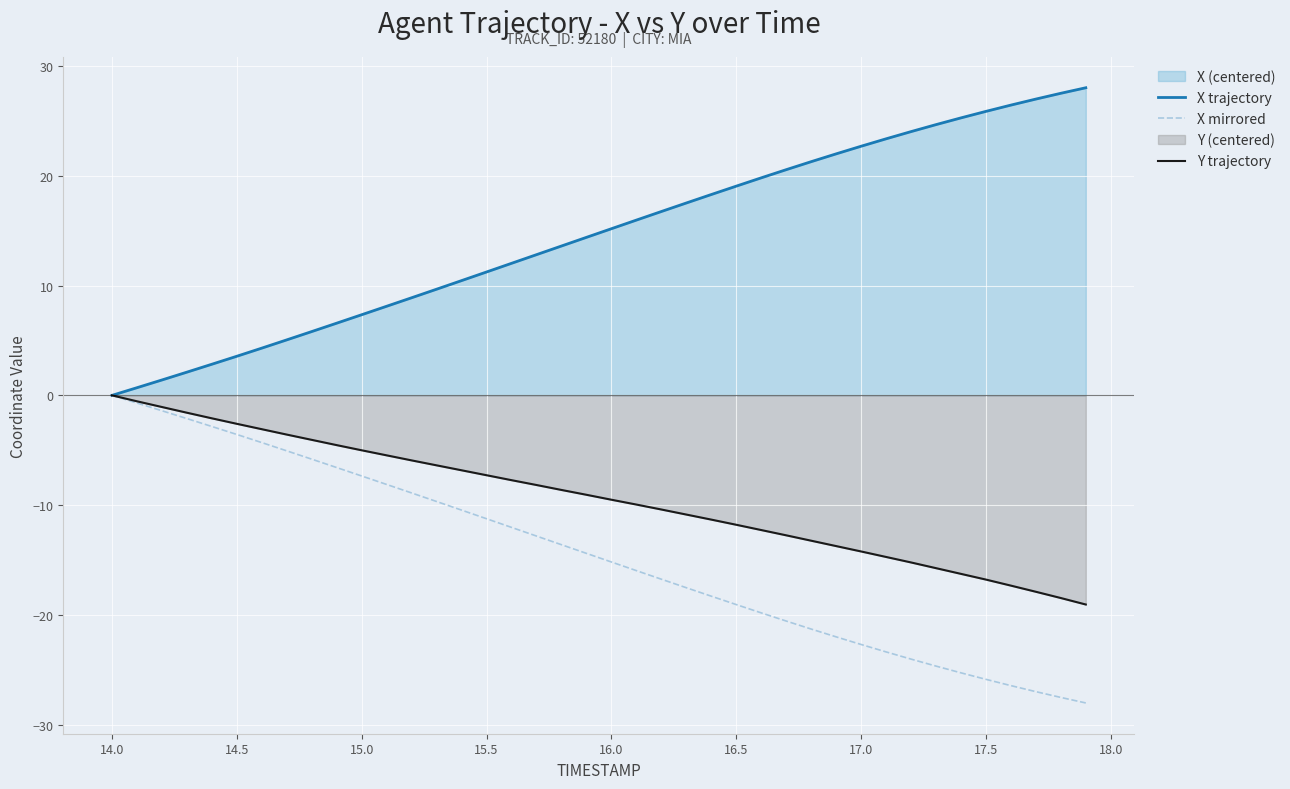

Which series has the largest total across all categories?

X trajectory